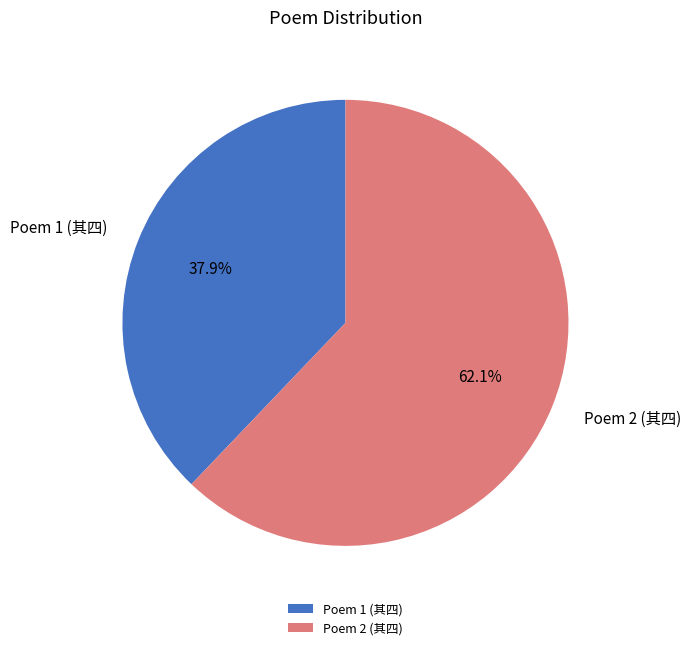

What is the largest slice in the pie chart?

Poem 2 (其四)